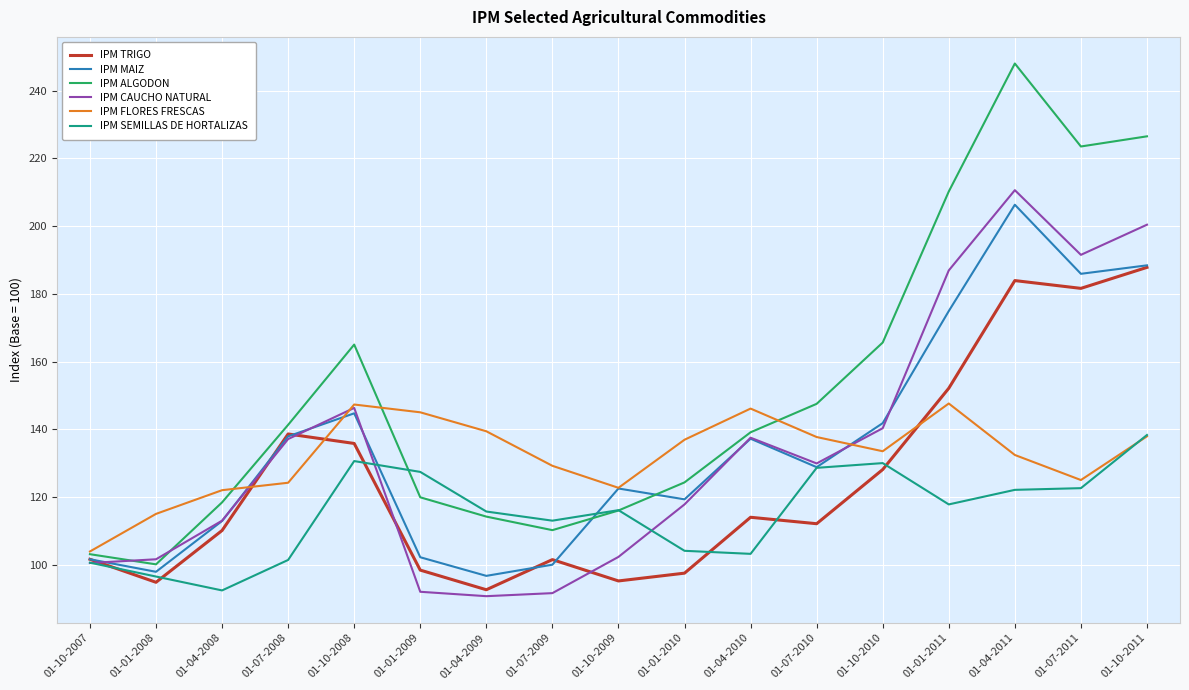

What position from the right is 01-04-2008?

15